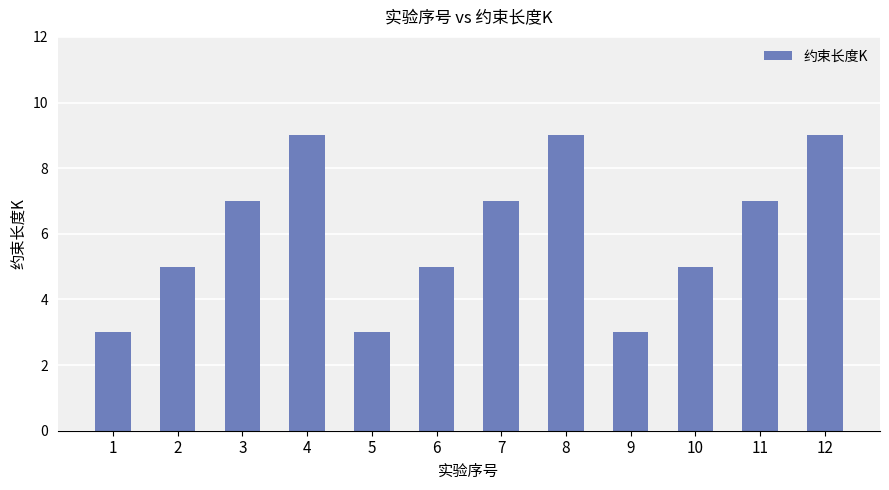

True or false: the data shows 9 at 4.

True